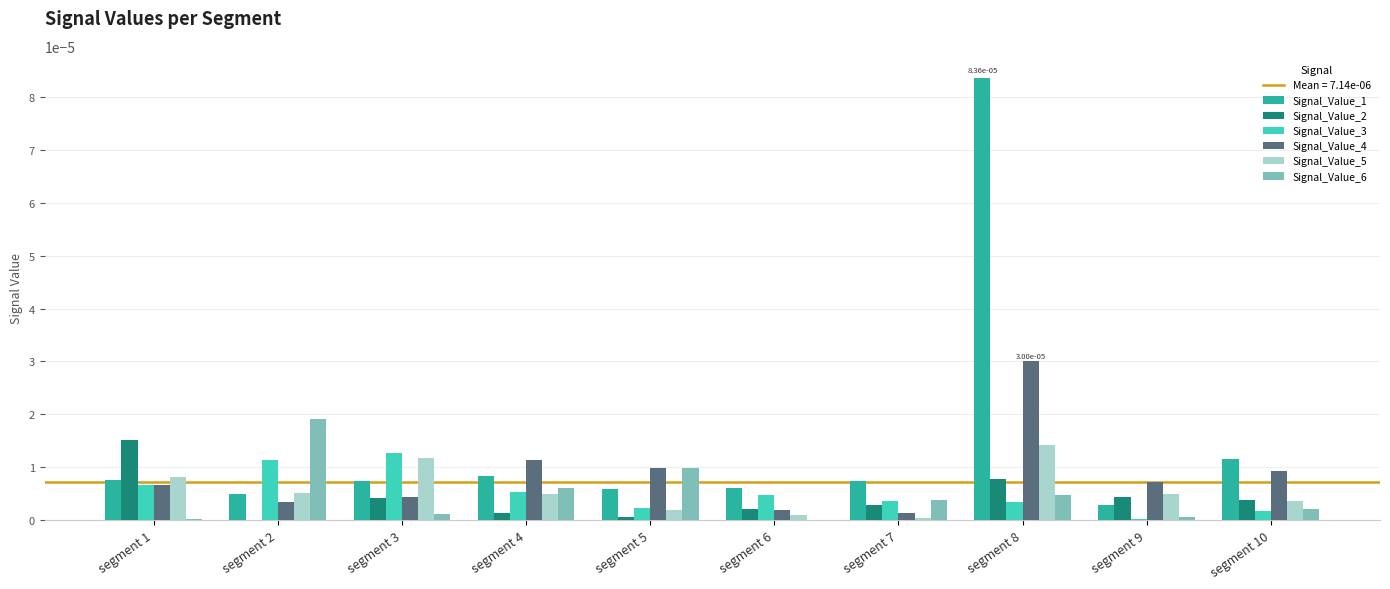

Which series has the largest total across all categories?

Signal_Value_1